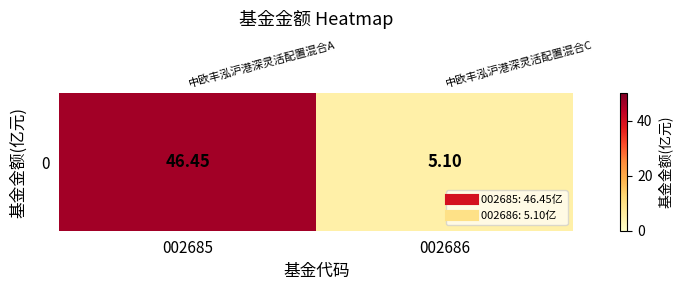

Rank the categories by value from highest to lowest.

002685, 002686